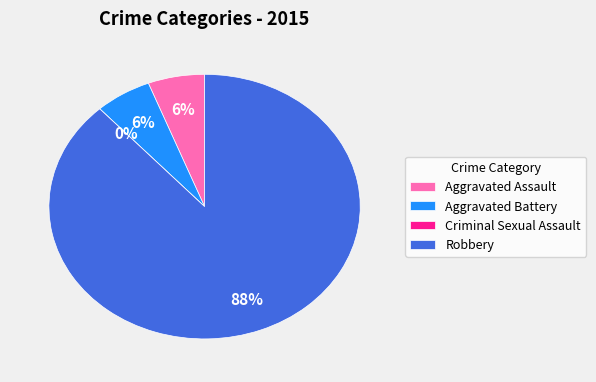

To the nearest percent, what is the difference between the largest and smallest slice percentages?

88%